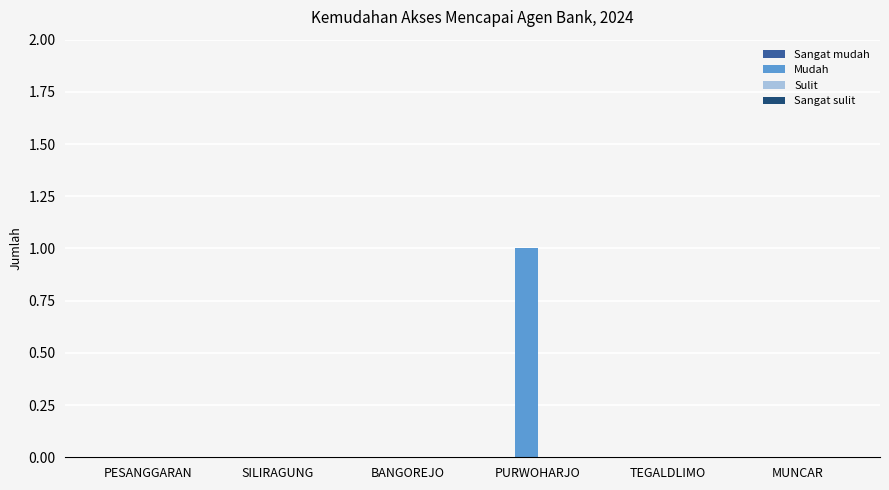

The chart shows a value of 0 at BANGOREJO. True or false?

True